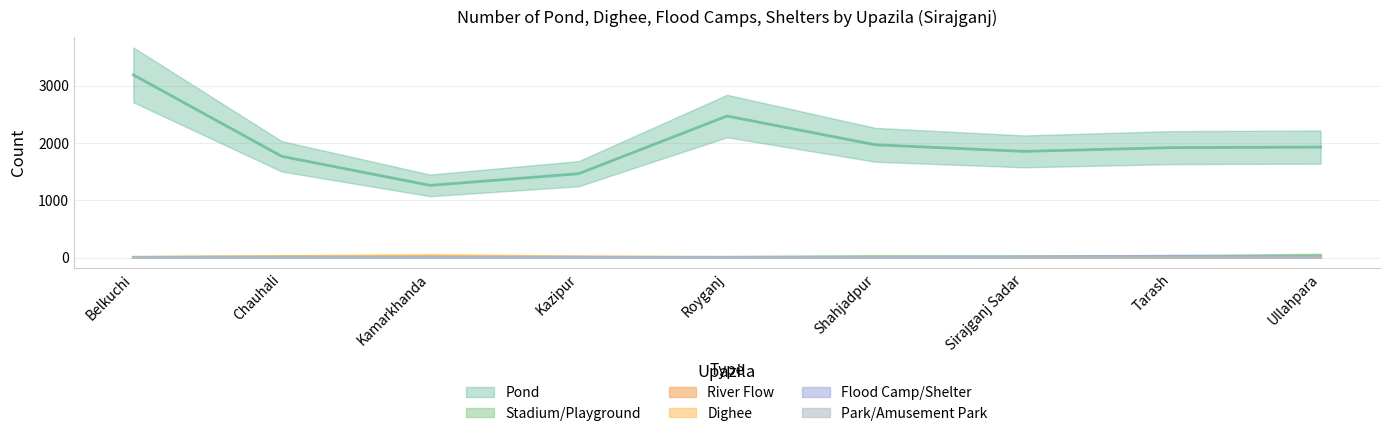

True or false: Stadium/Playground has more than 2 interior local peaks.

False